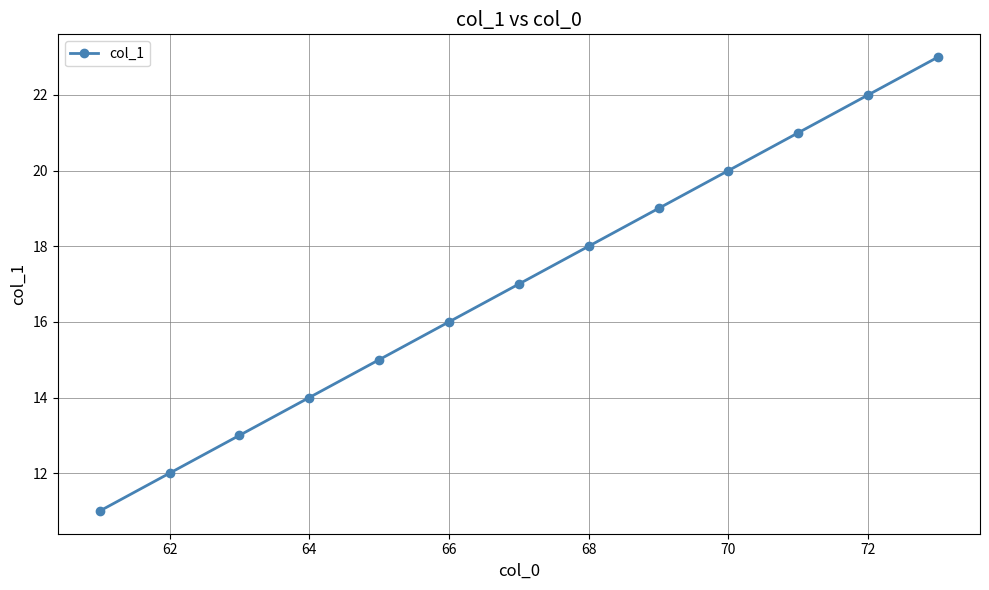

What is the value of the 3rd point from the left?

13